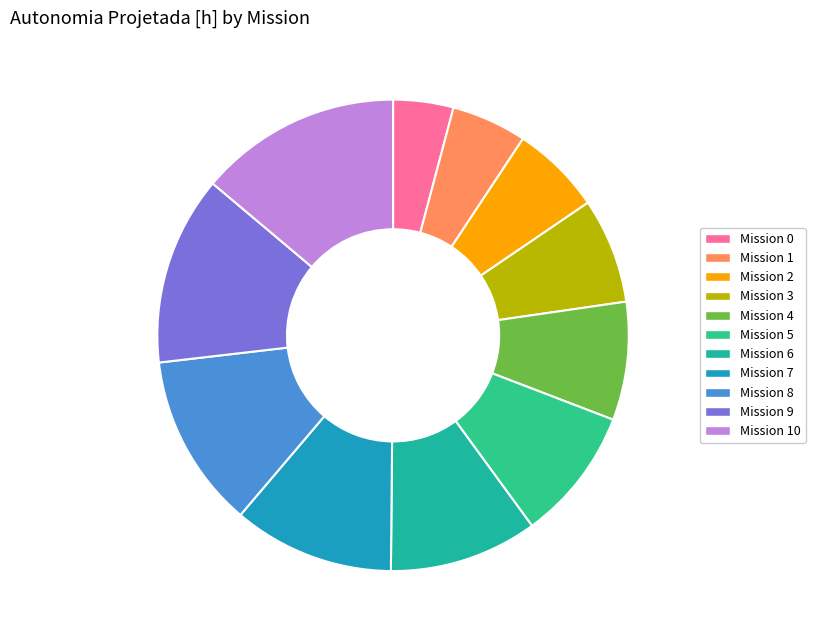

Count the number of slices in the pie.

11